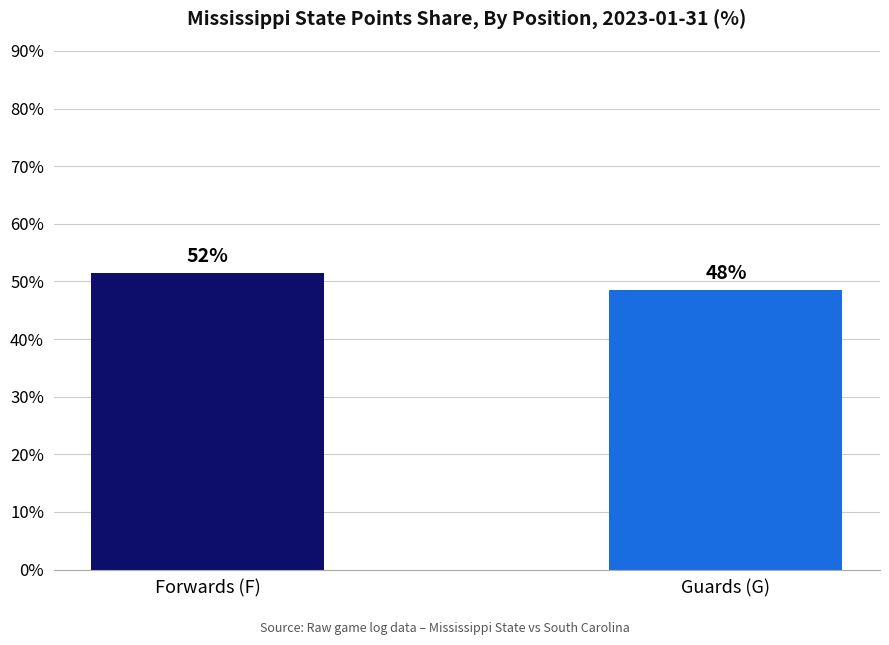

Are the bars horizontal?

No